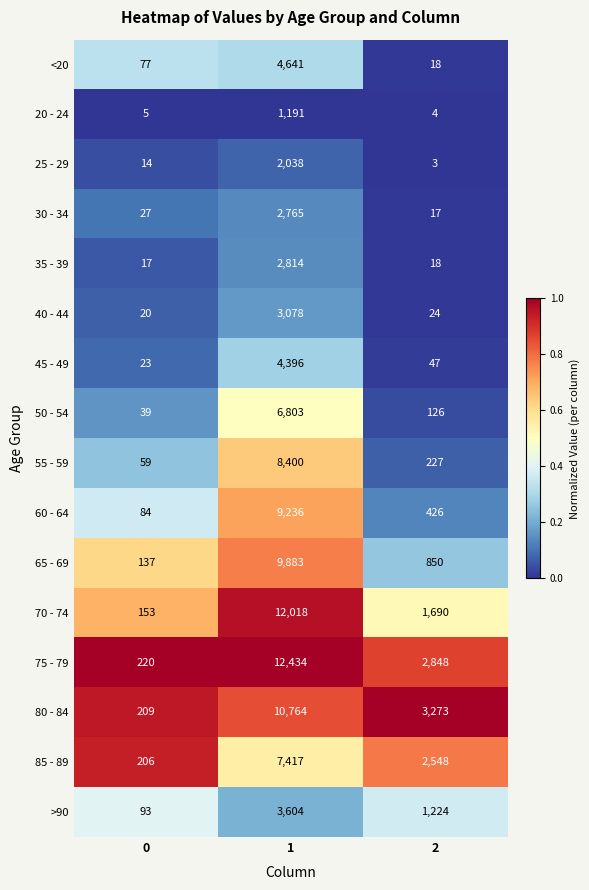

List the labels in order of <20 value, smallest first.

2, 0, 1